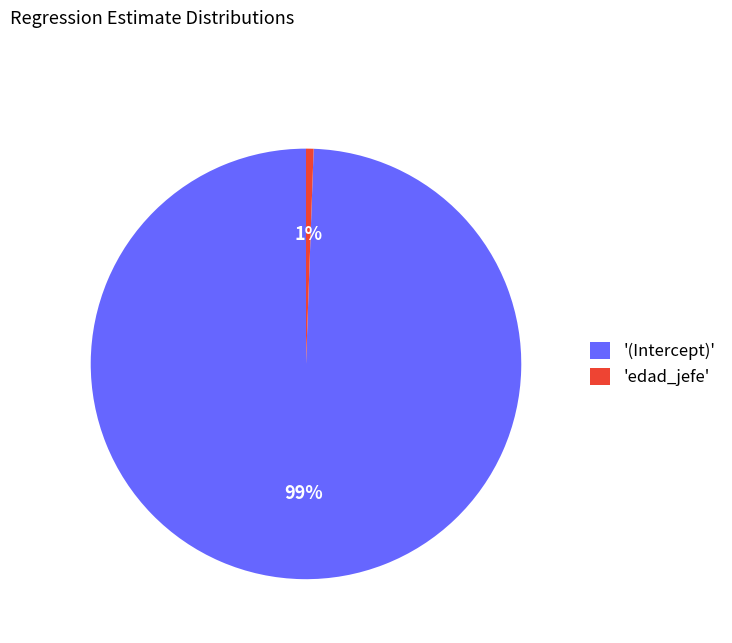

Is it true that '(Intercept)' is 99% of the pie?

True